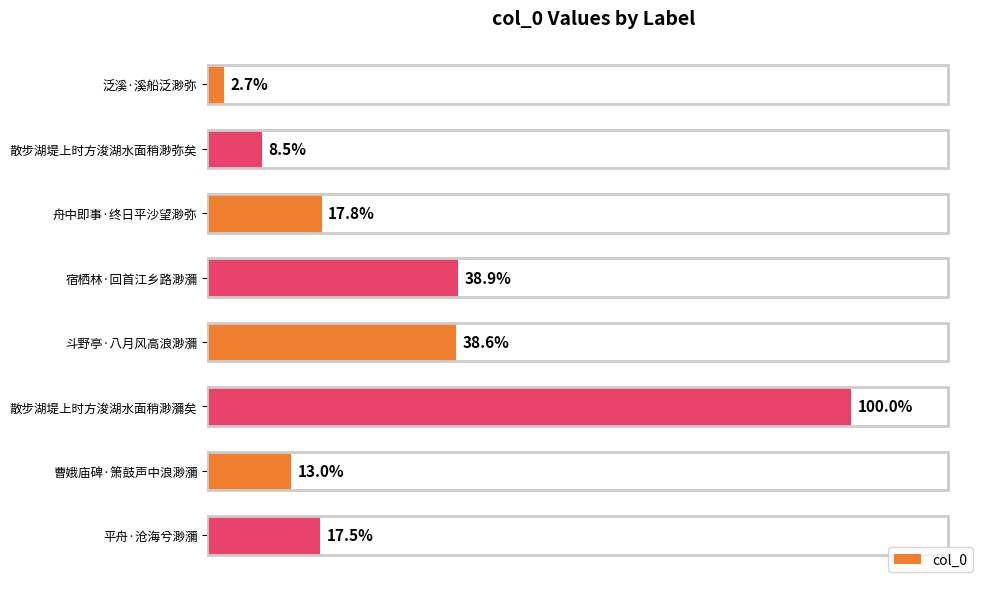

Does the chart contain any negative values?

No